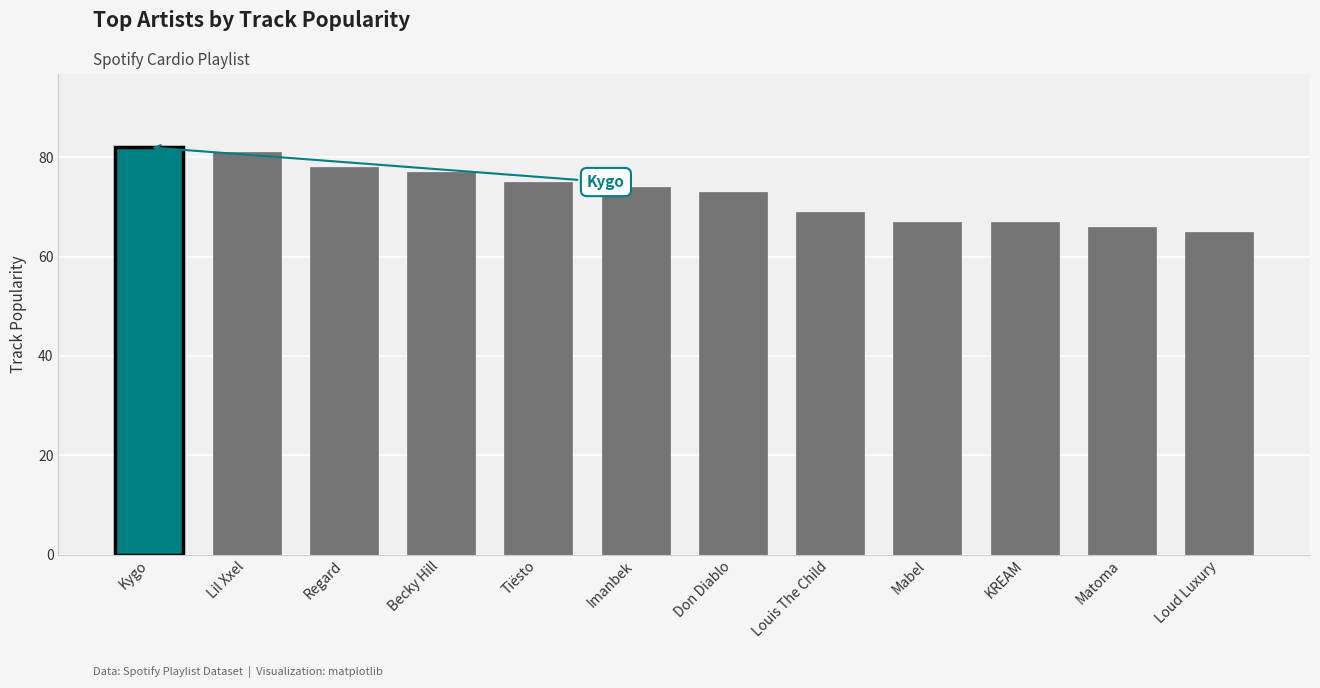

What is the average value?

73